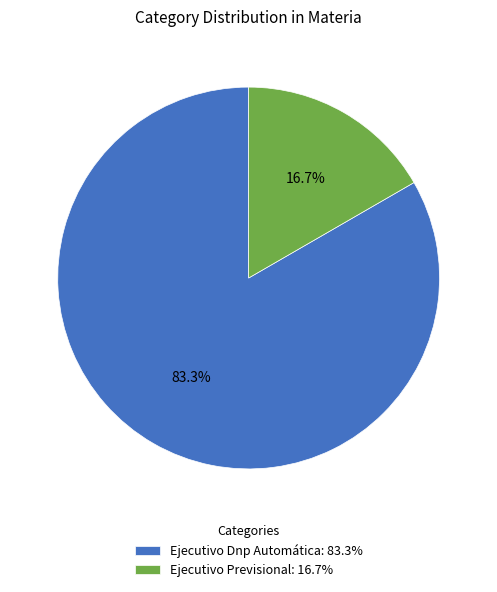

Rank the categories by value from highest to lowest.

Ejecutivo Dnp Automática, Ejecutivo Previsional